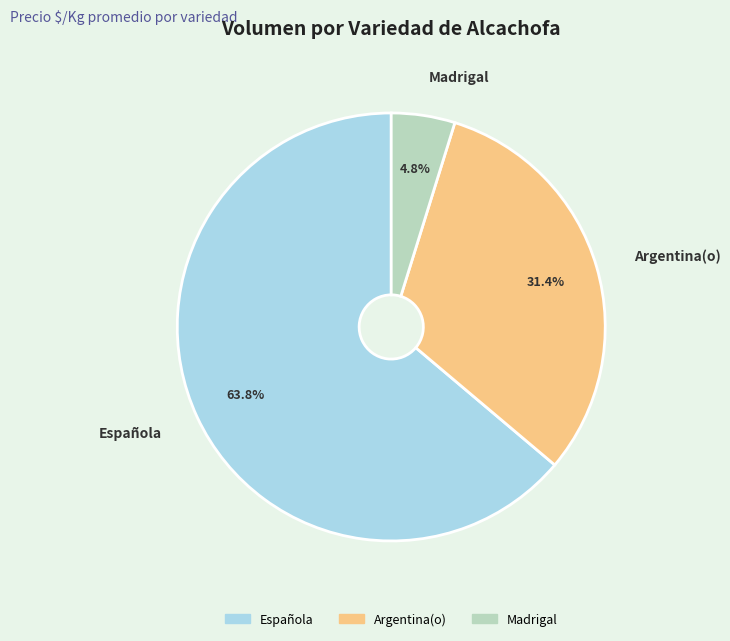

Is there a majority slice in this chart?

Yes